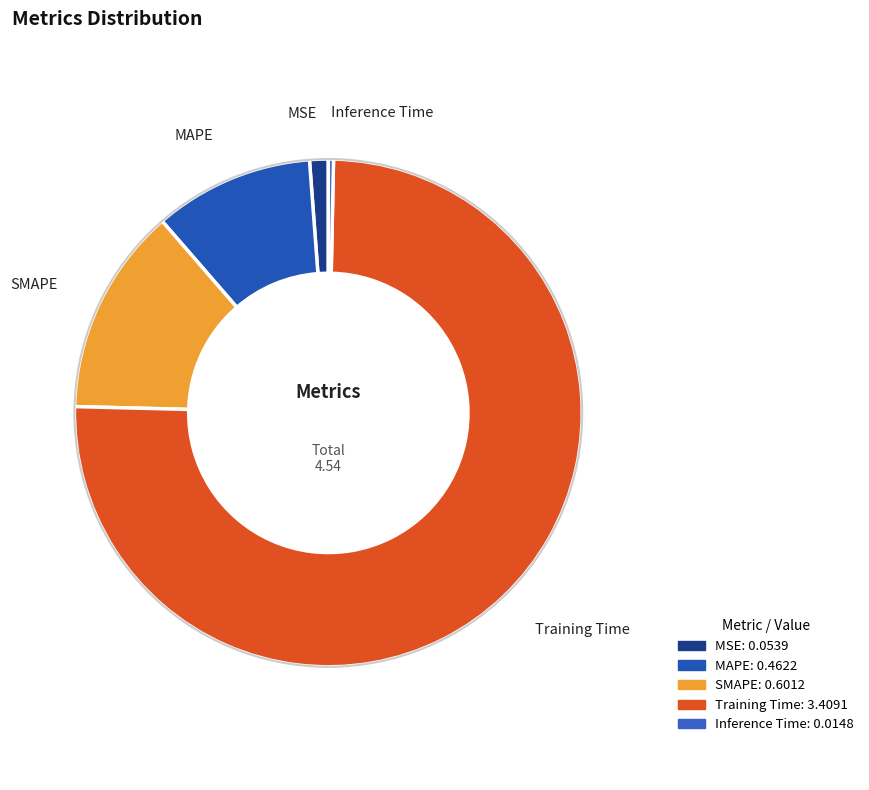

Between Inference Time and SMAPE, which is larger?

SMAPE